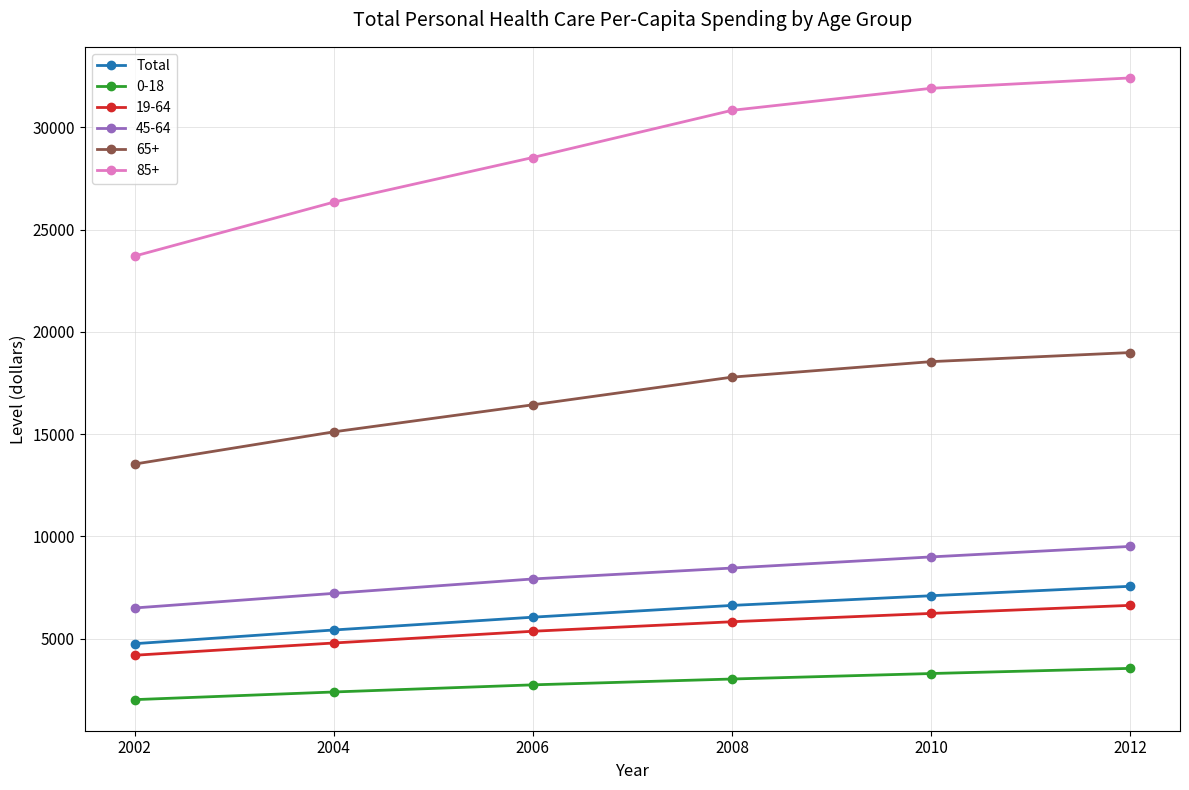

What is the difference between the second highest and minimum values in the 85+ series?

8201